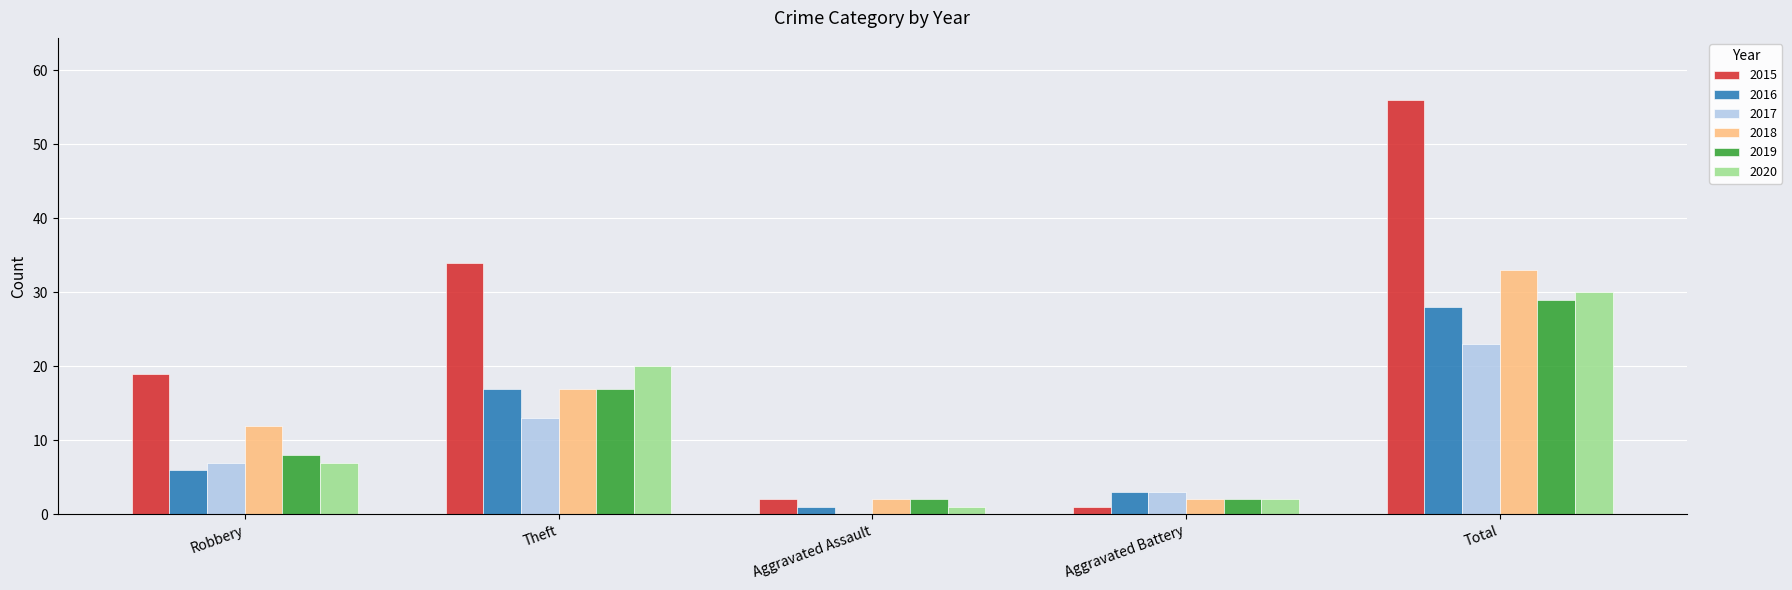

What is the sum of the 2019 values at Theft and Robbery?

25